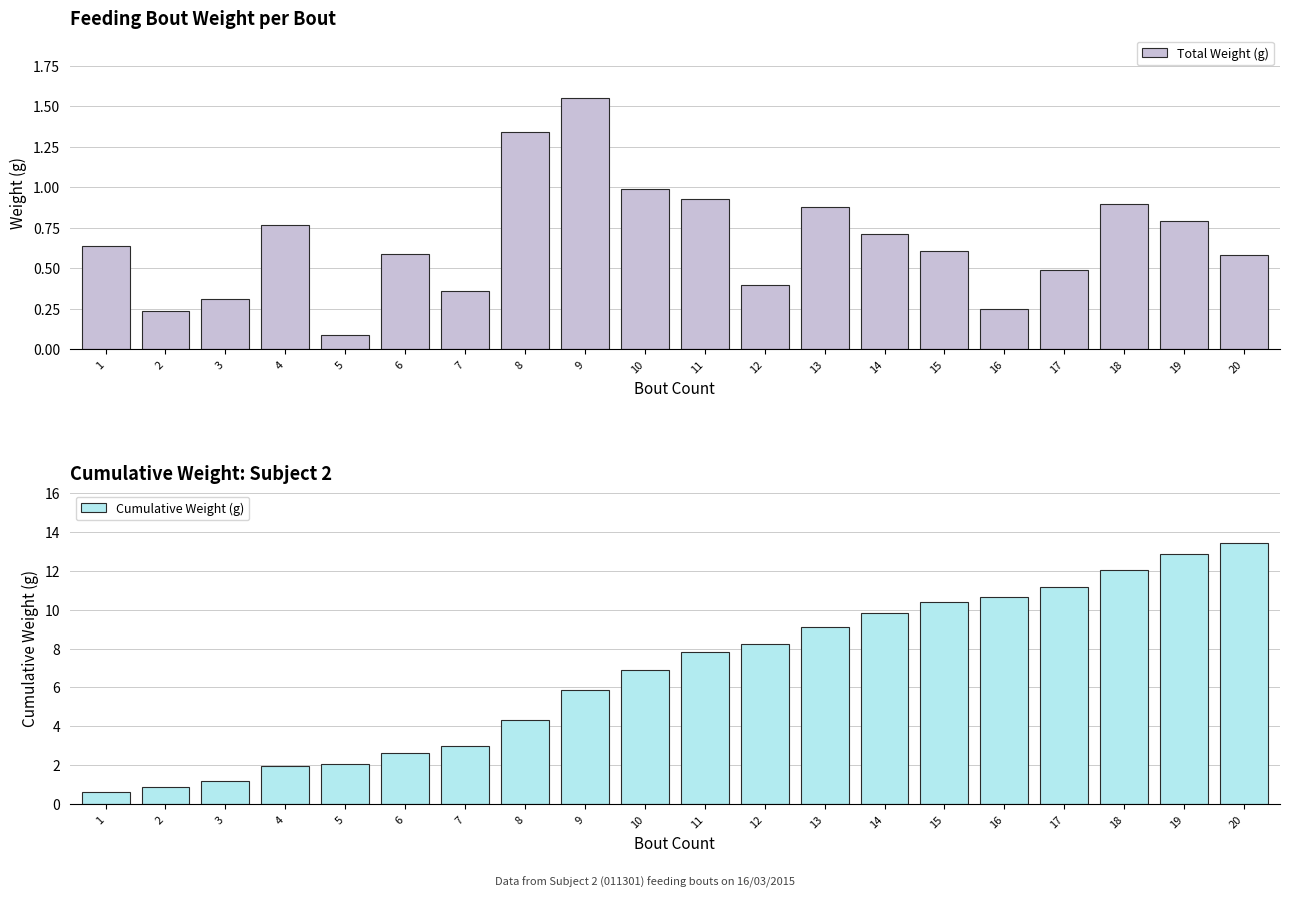

Between 10 and 16, which series saw the biggest shift?

Cumulative Weight (g)